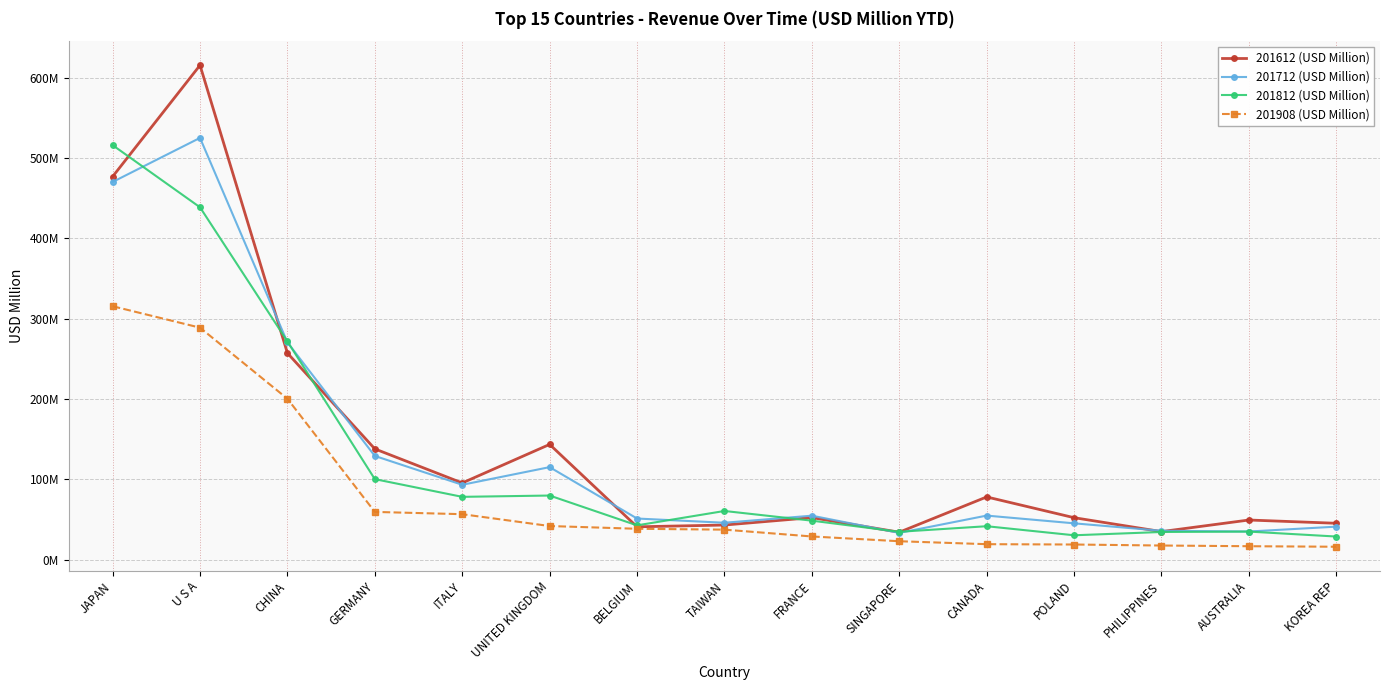

At which category is the sum across all series the highest?

U S A